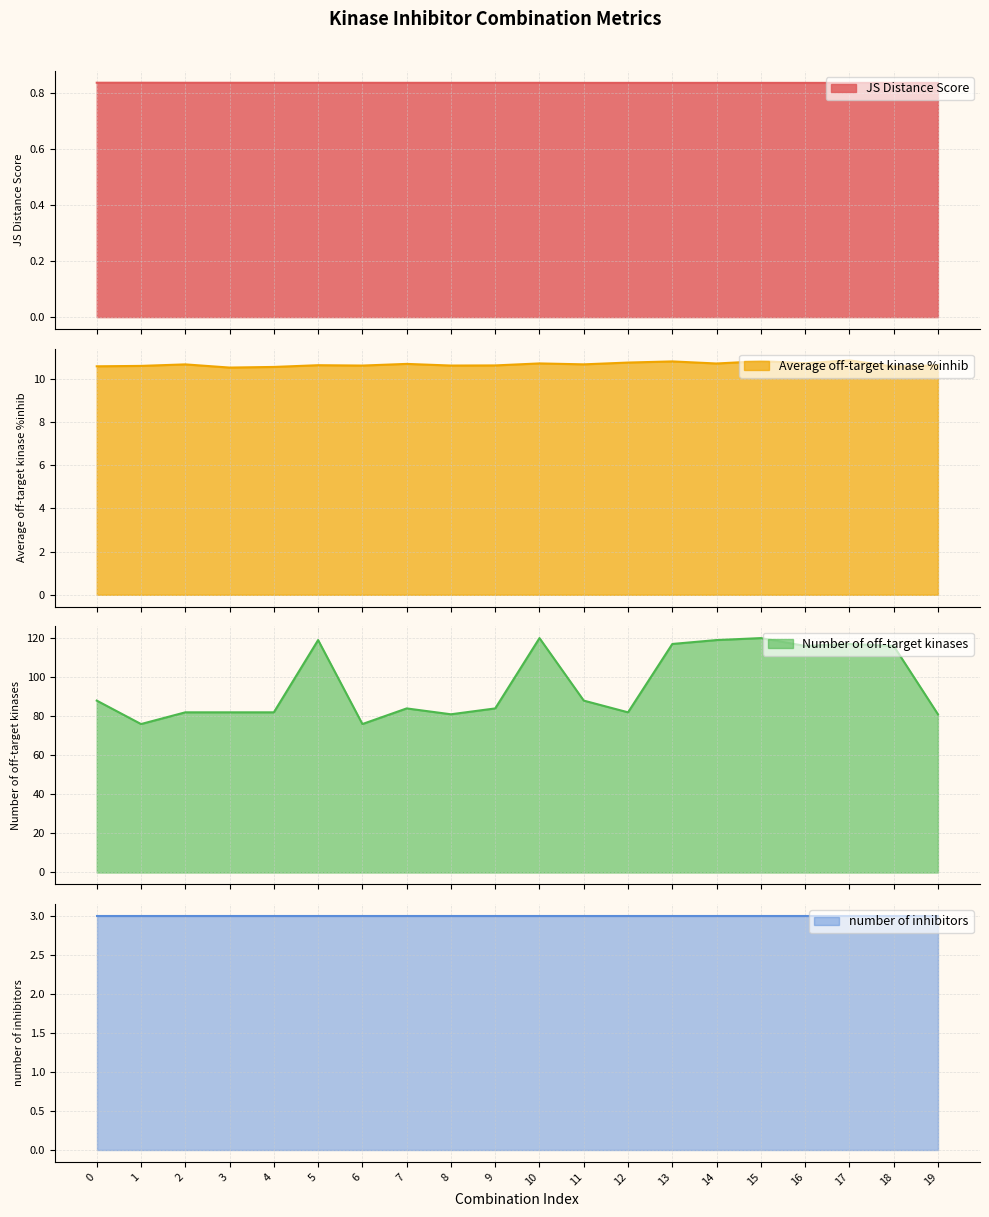

List the labels in order of Number of off-target kinases value, largest first.

10, 15, 5, 14, 13, 17, 16, 18, 0, 11, 7, 9, 2, 3, 4, 12, 8, 19, 1, 6